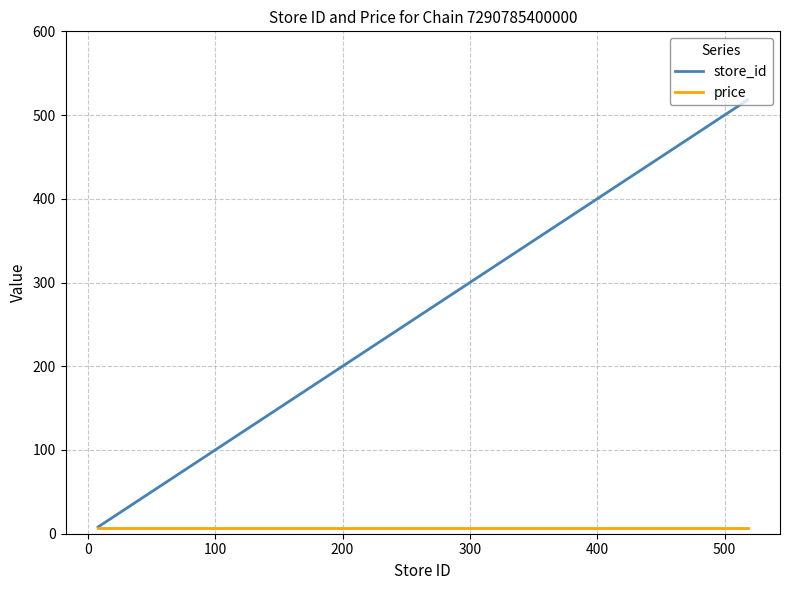

What is the maximum value for store_id?

518.0